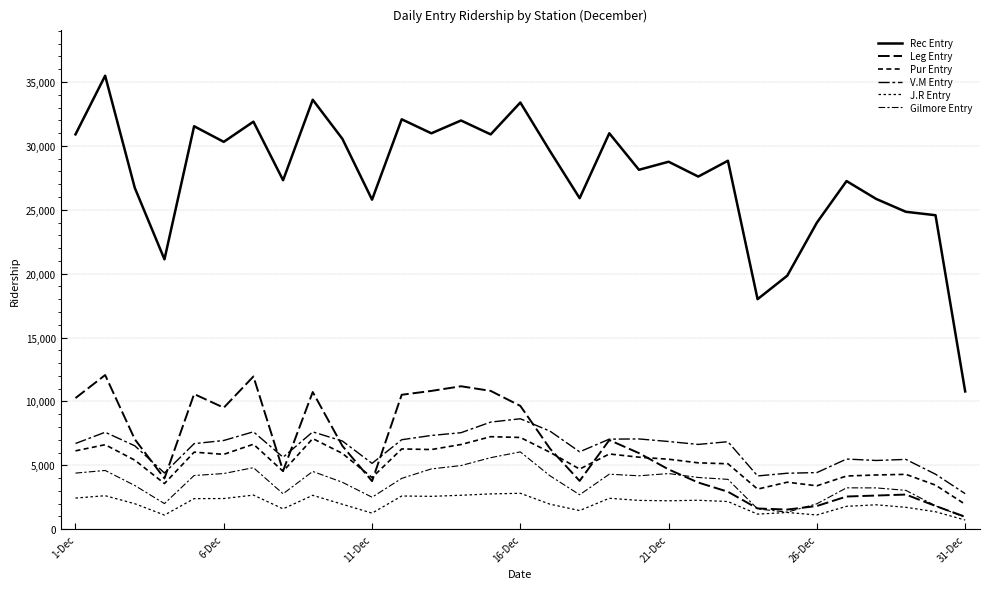

Does the chart have visible grid lines?

Yes